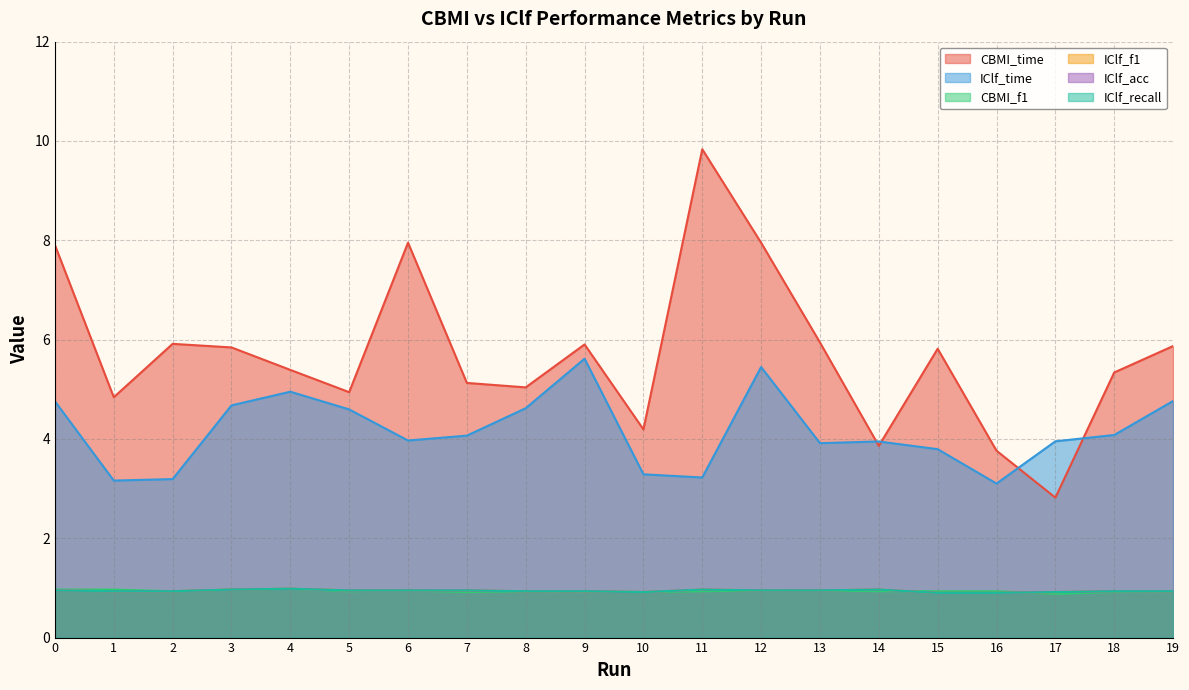

What is the total value across all series at 4?

14.3